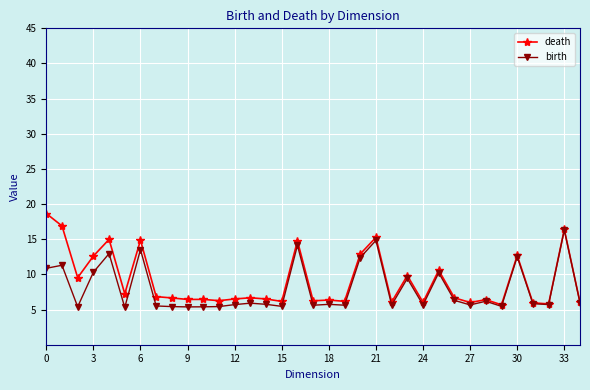

Which series has the largest range (max minus min)?

death